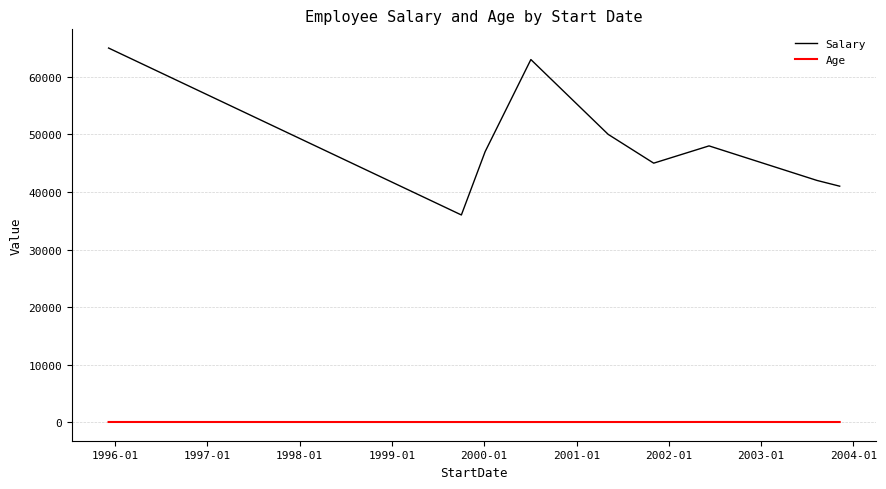

What is the maximum value shown in the chart?

65000